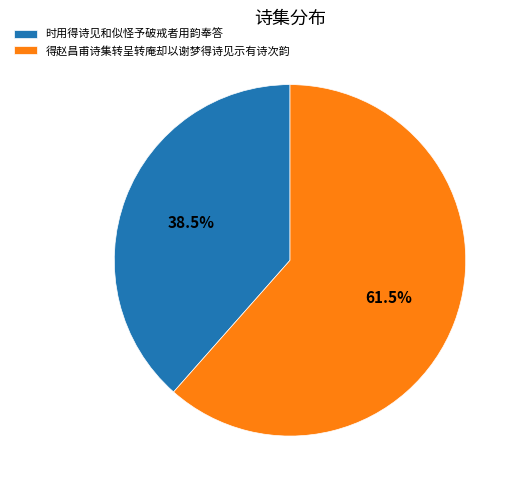

How many slices are in this pie chart?

2